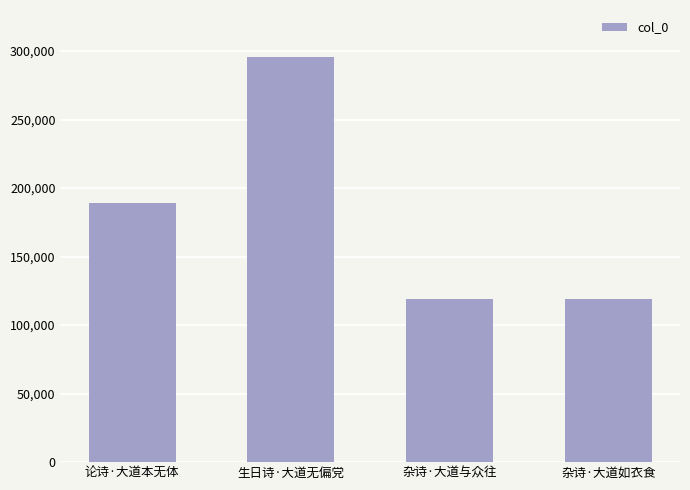

The chart shows a value of 189304 at 论诗·大道本无体. True or false?

True